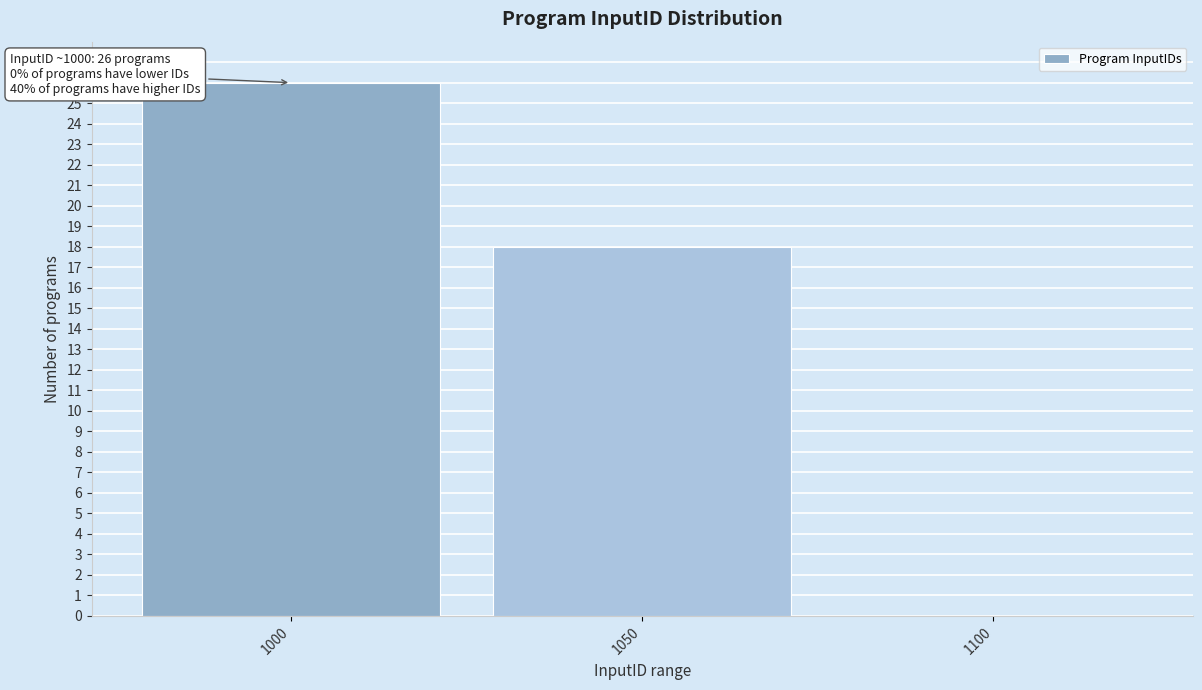

Reading left to right, list all the values displayed in this chart.

1000=26	1050=18	1100=0